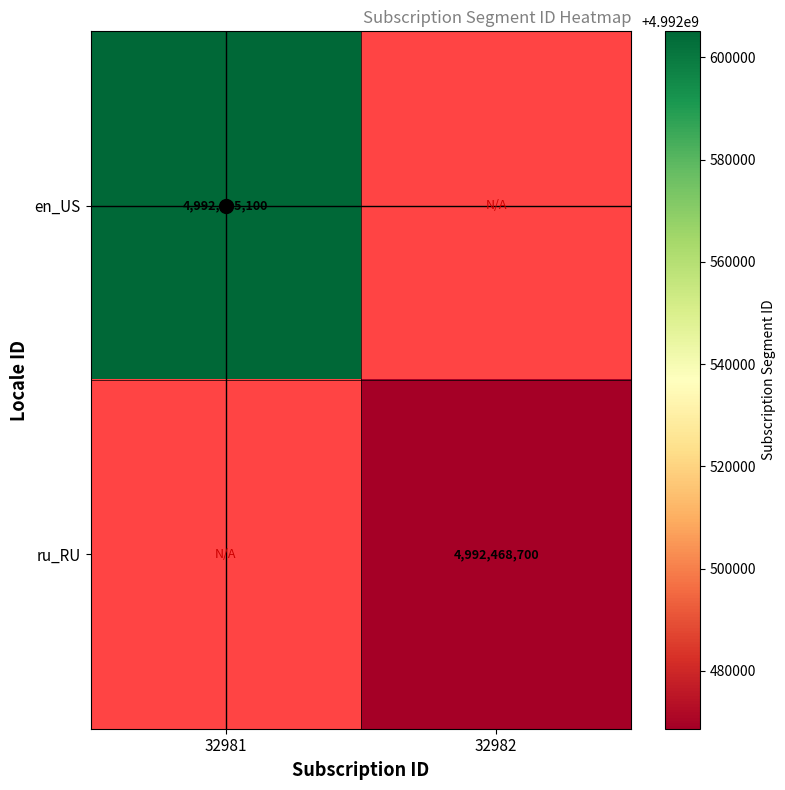

The en_US series shows 4992605100 at 32981. True or false?

True